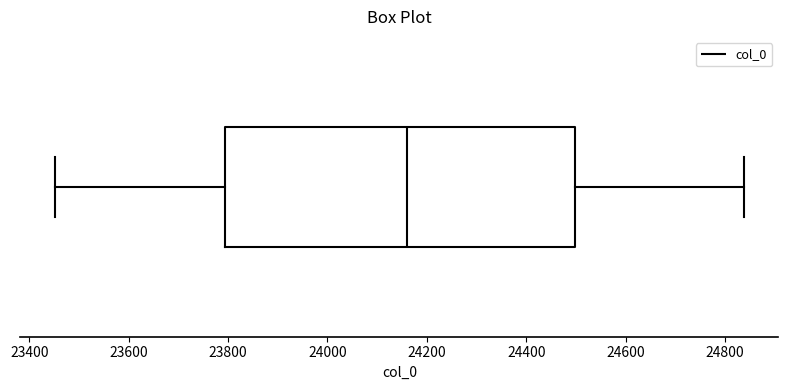

Where does the right whisker of the box end on the x-axis? The values are not printed on the chart, so give them approximately, as read against the axis.

24840